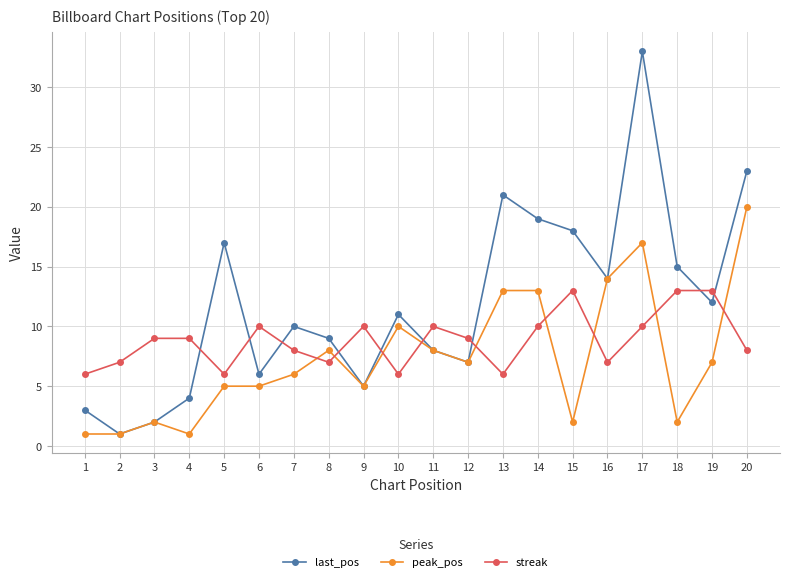

Is the value of peak_pos at 18 greater than the value of last_pos at 10?

No